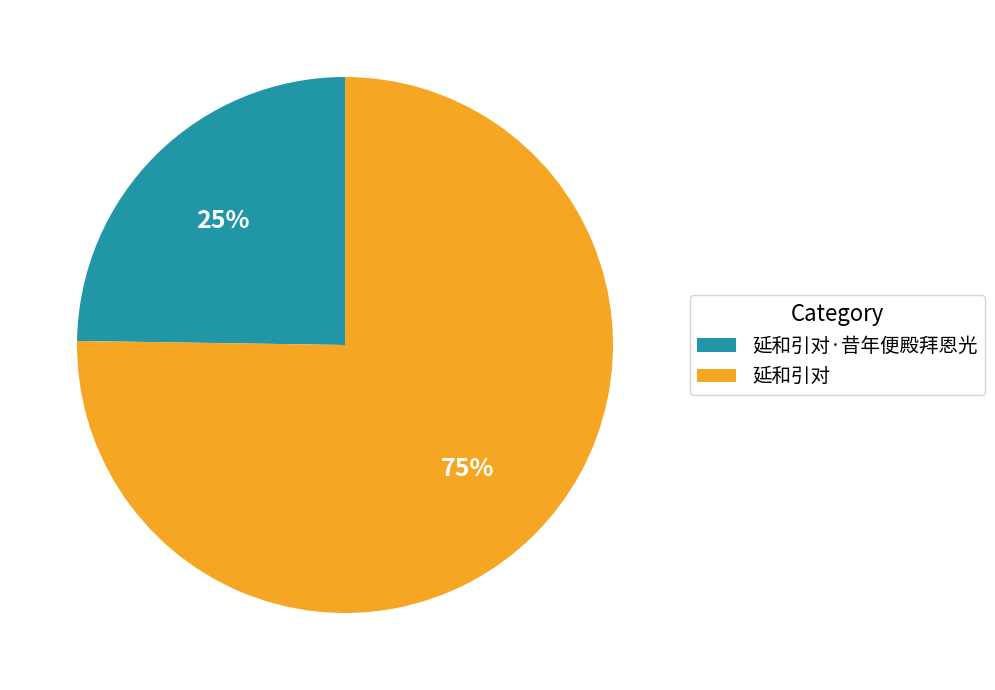

How many slices are in this pie chart?

2